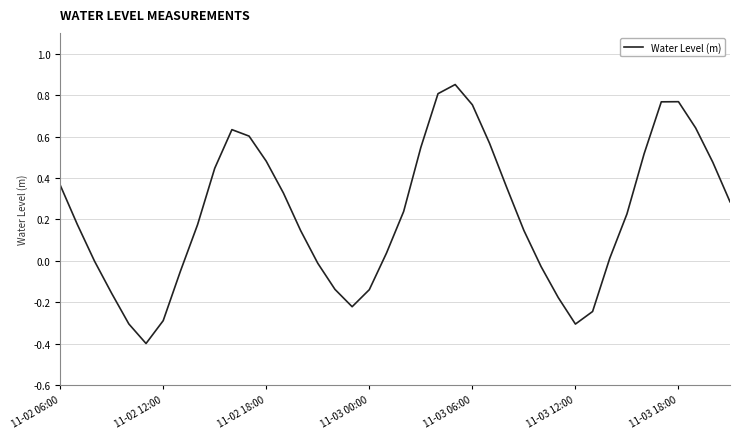

What is the difference between the maximum and minimum values?

1.2